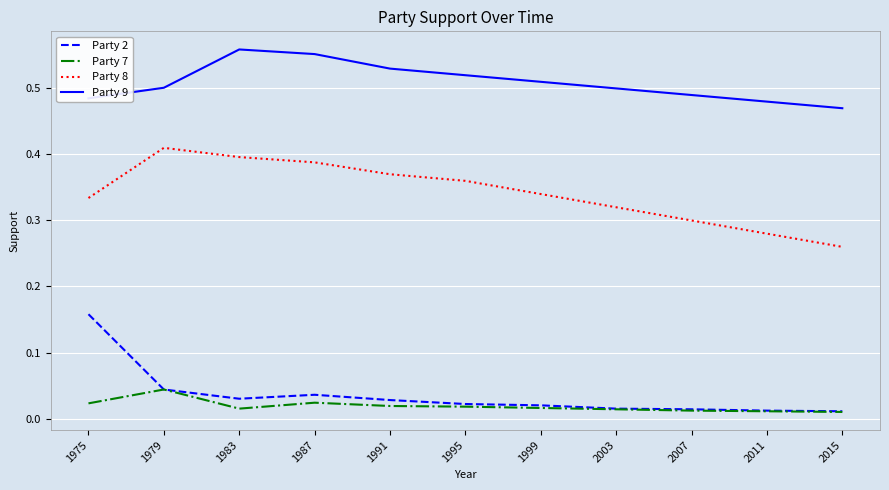

What is the total value across all series at 1995?

0.9